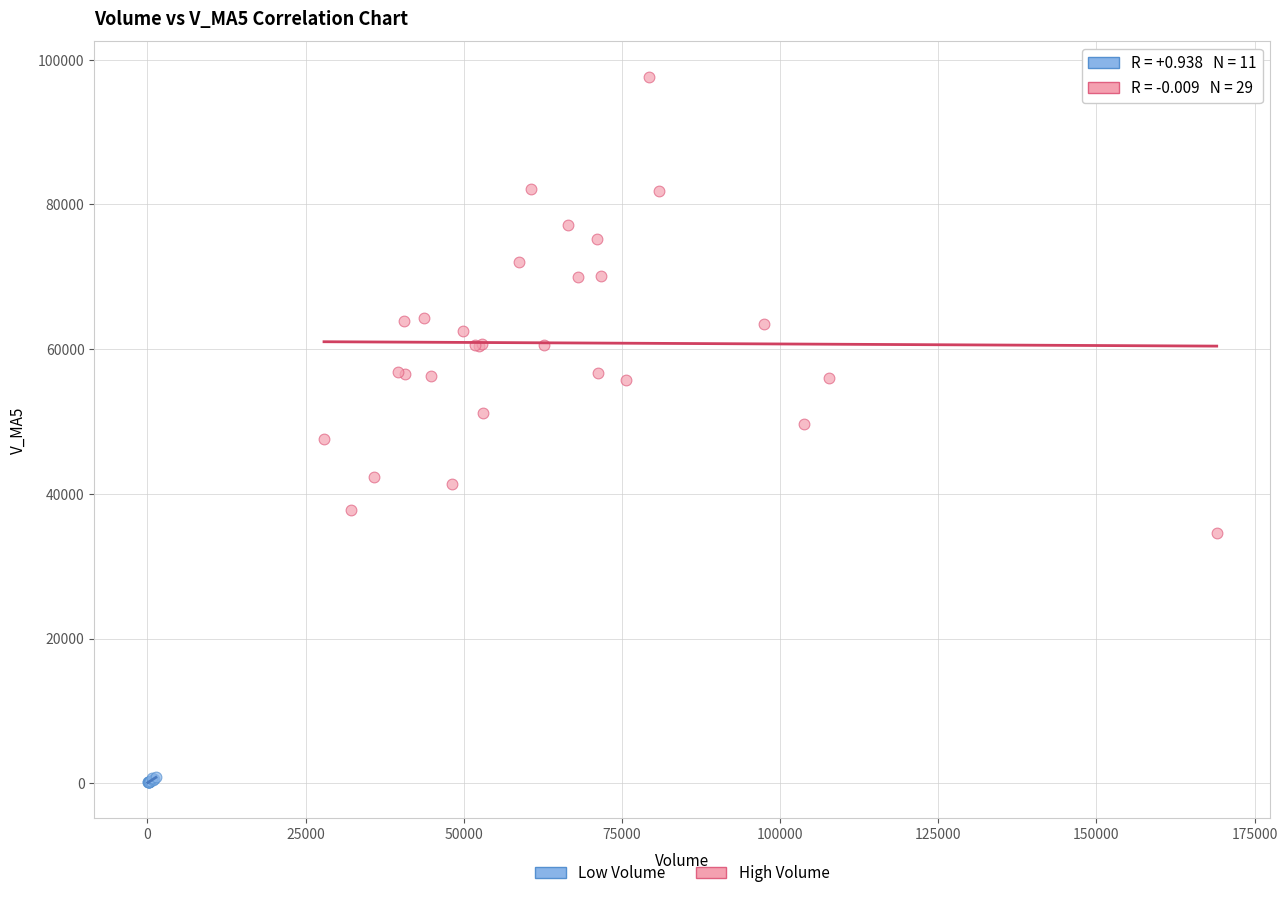

Which series has the widest spread of Y values?

High Volume